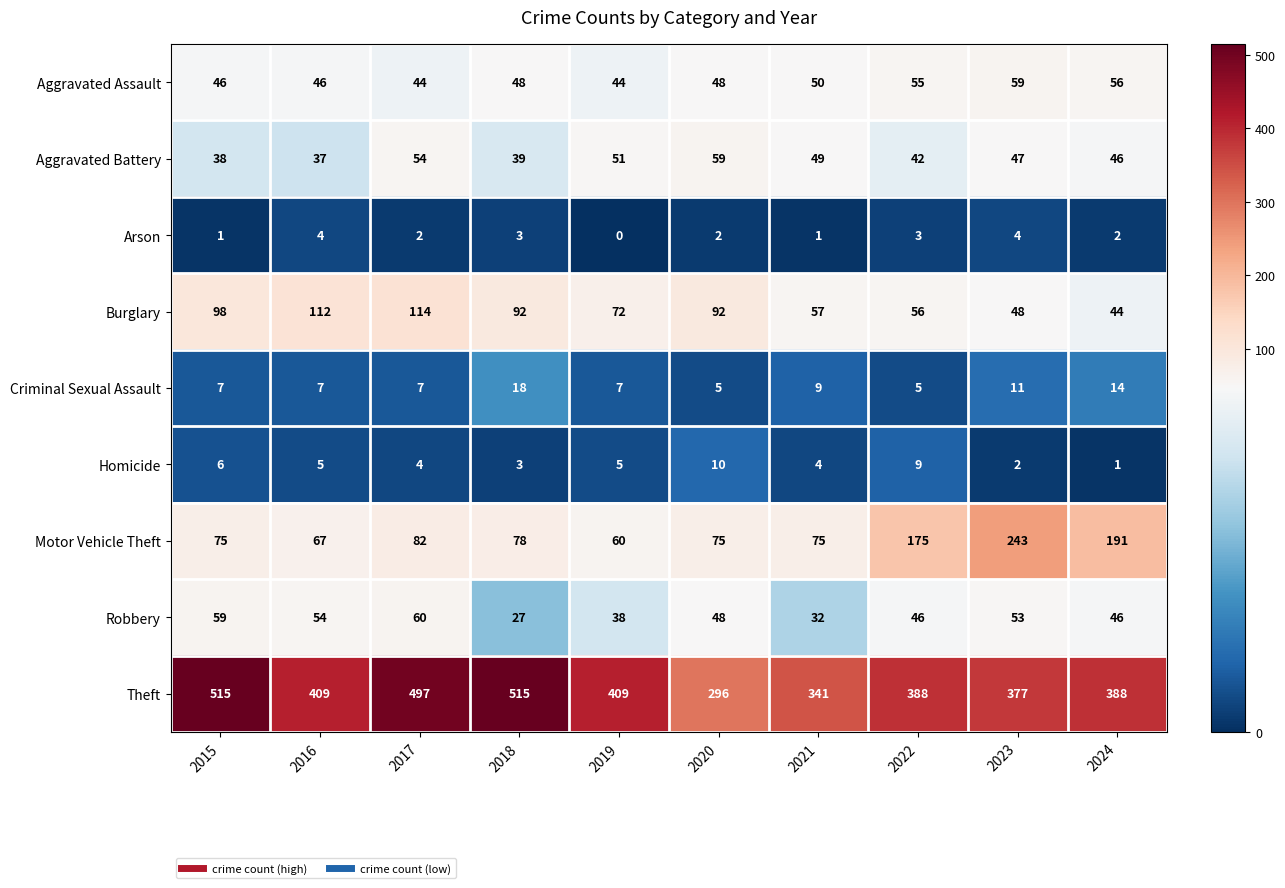

Between 2015 and 2020, which series saw the biggest shift?

Theft